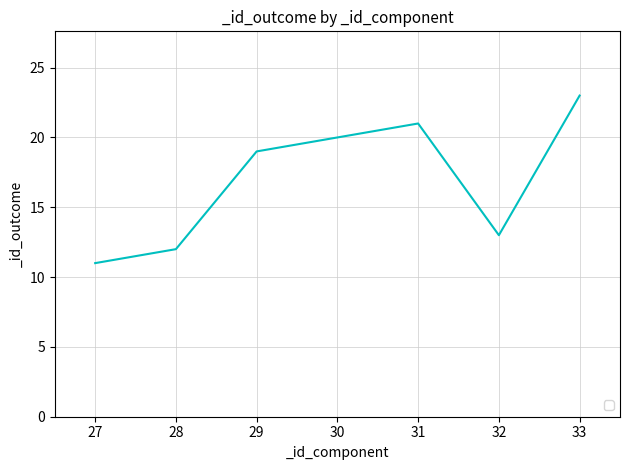

Rank the categories by value from highest to lowest.

33, 31, 30, 29, 32, 28, 27